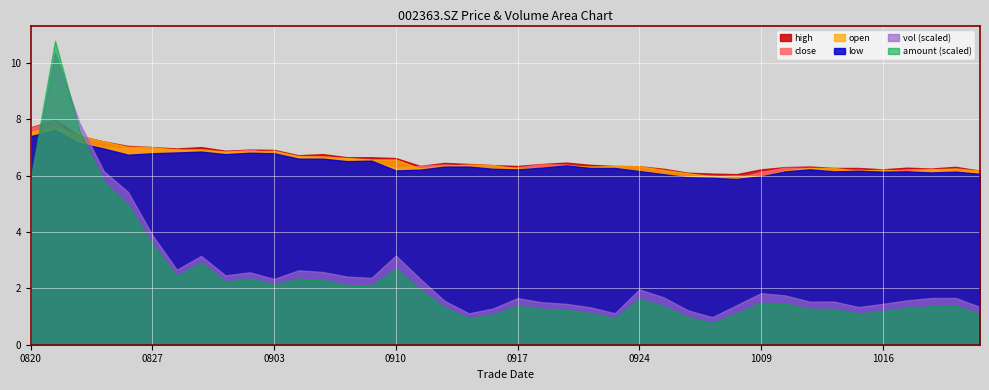

Between 20200824 and 20201020, which series saw the biggest shift?

vol